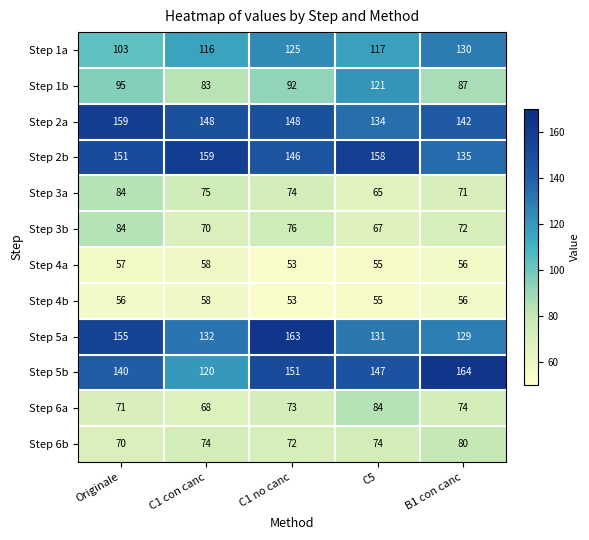

At which label does Step 3a first exceed 74?

Originale